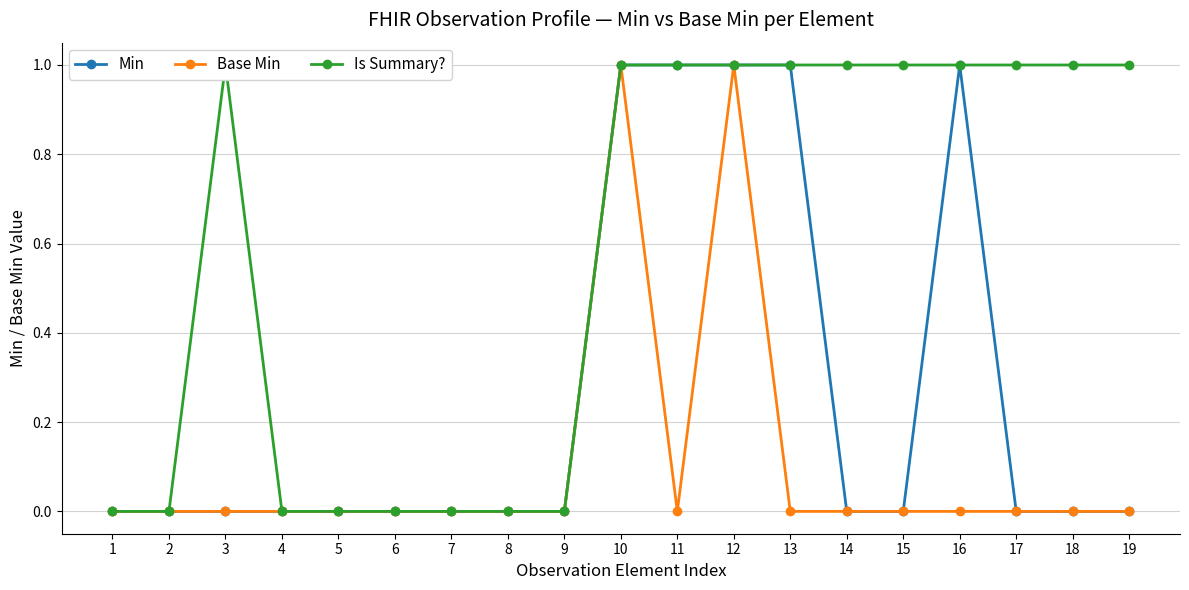

Which category has the highest value across all series?

10